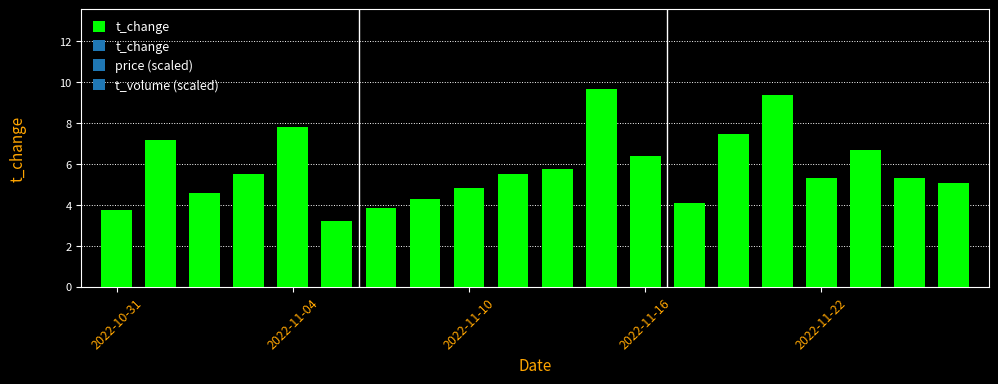

What is the difference between the second highest and second lowest values?

5.6